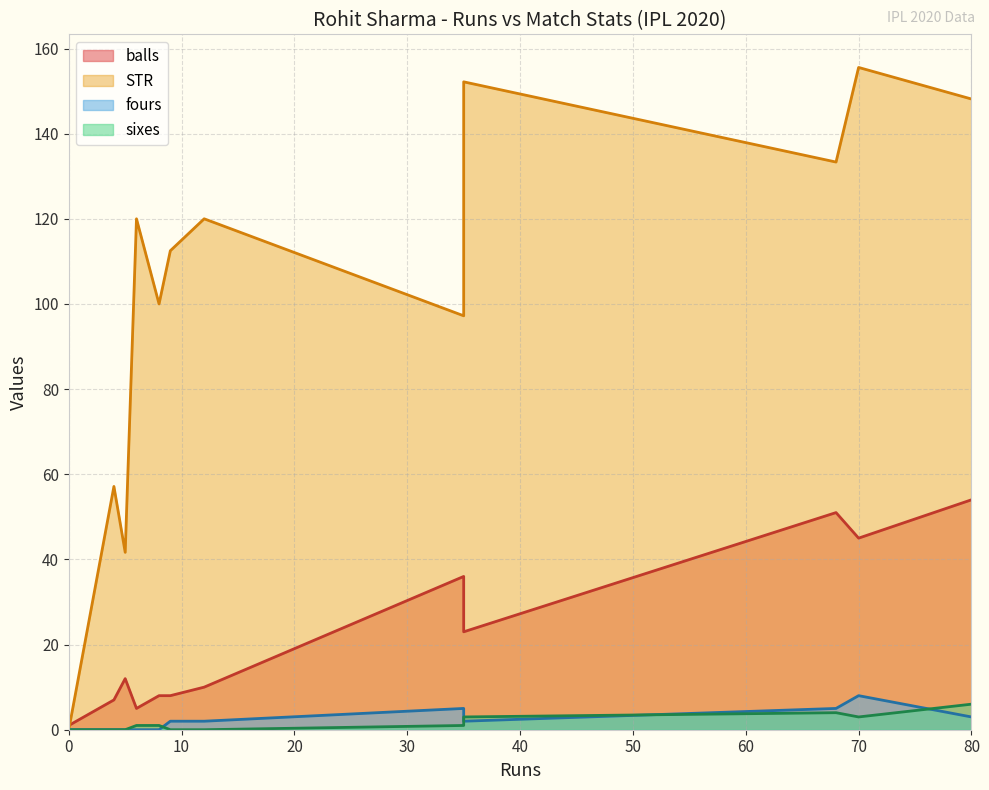

Rank the series at 35 from lowest to highest value.

sixes, fours, balls, STR